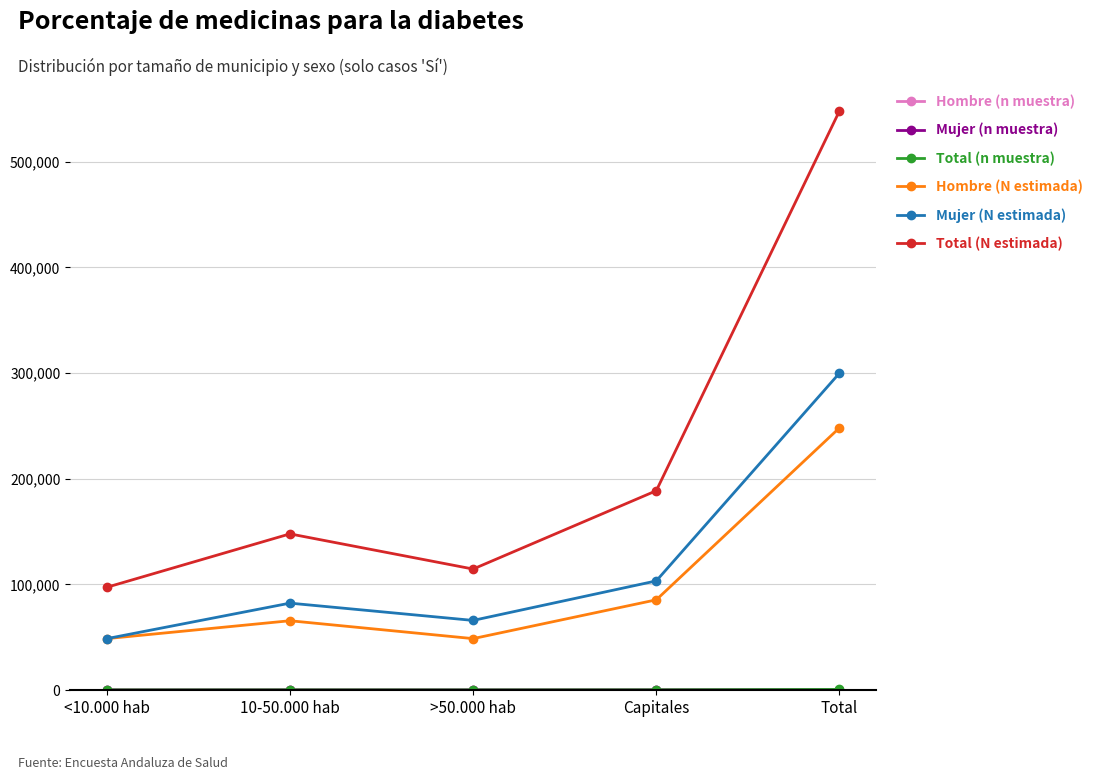

What is the maximum value for Hombre (N estimada)?

248204